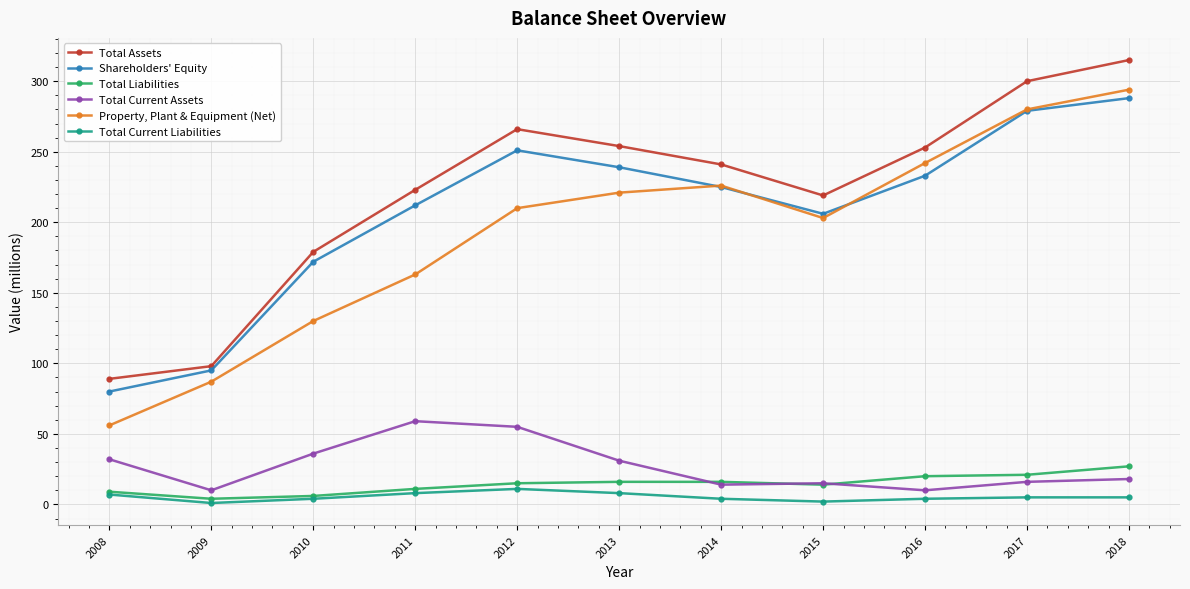

At which category does Total Current Liabilities reach its first local peak?

2012